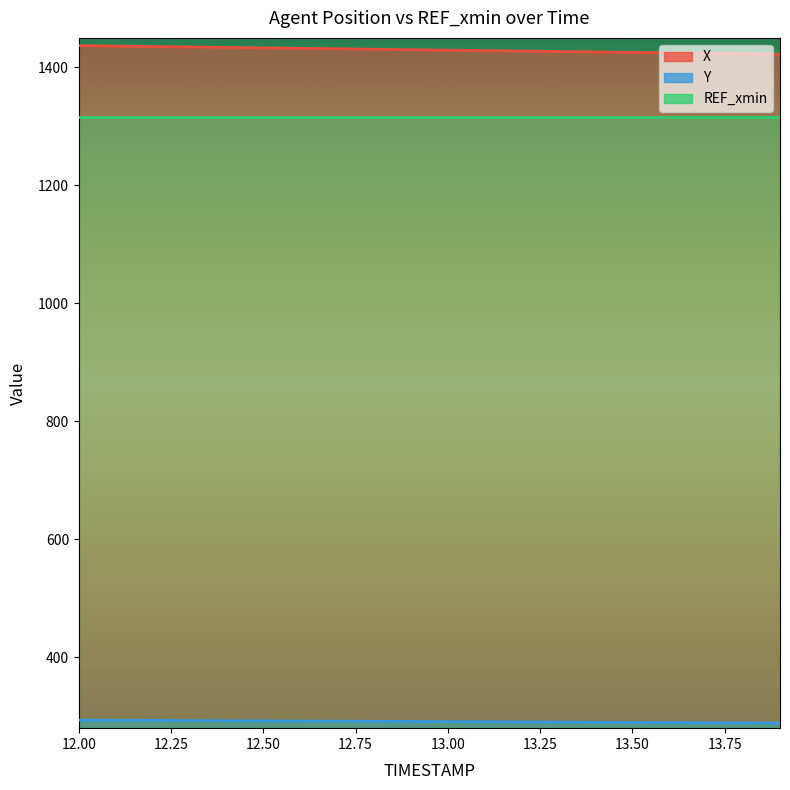

What is the minimum value for Y?

288.7